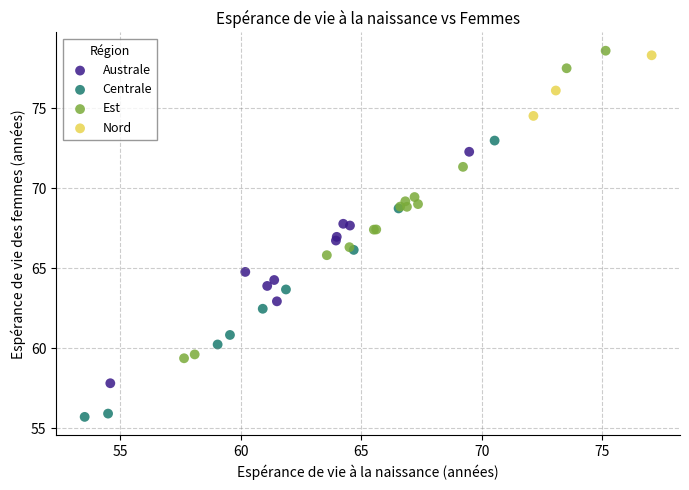

What are all the series names shown in the legend?

Australe, Centrale, Est, Nord